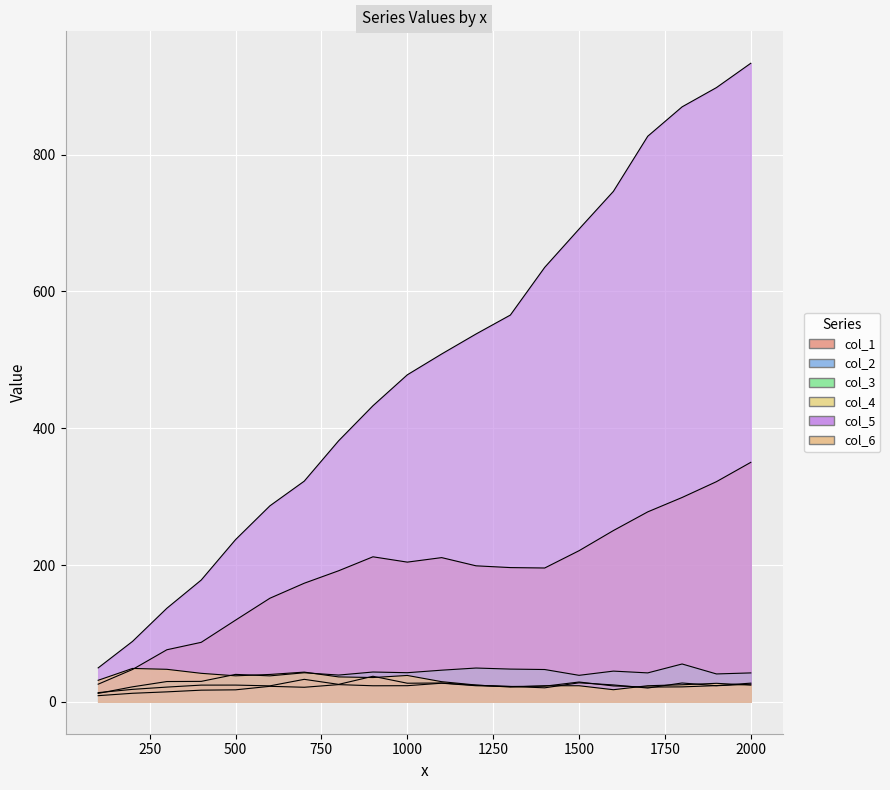

Count the number of data series in this chart.

6